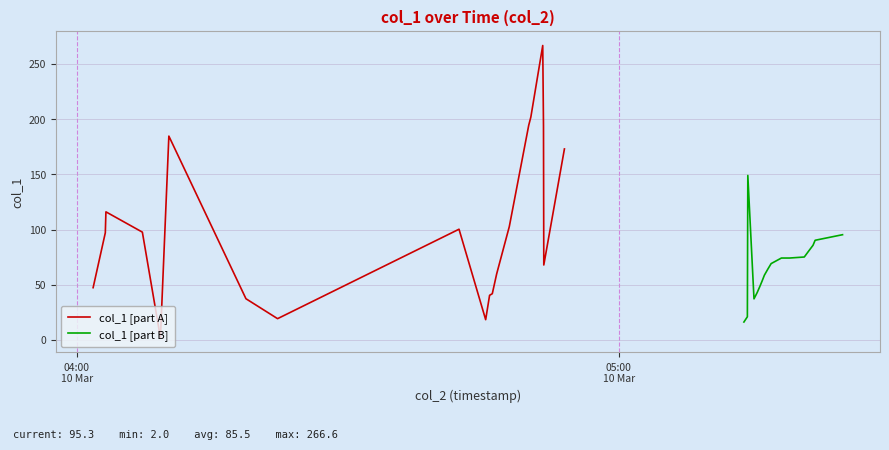

Is this an area chart (filled region under the line)?

No